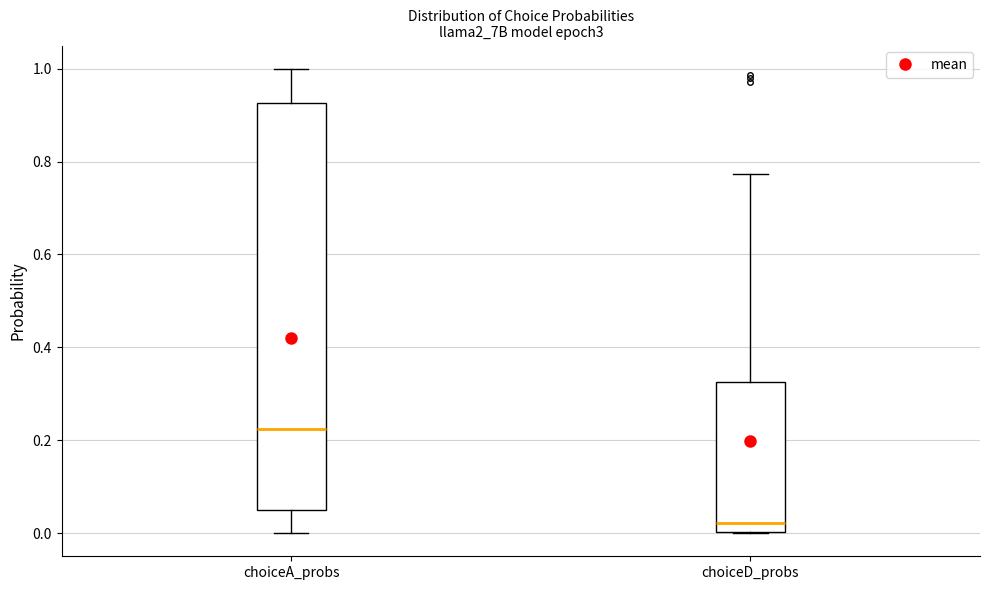

Which box is the tallest, from its lower edge to its upper edge?

choiceA_probs